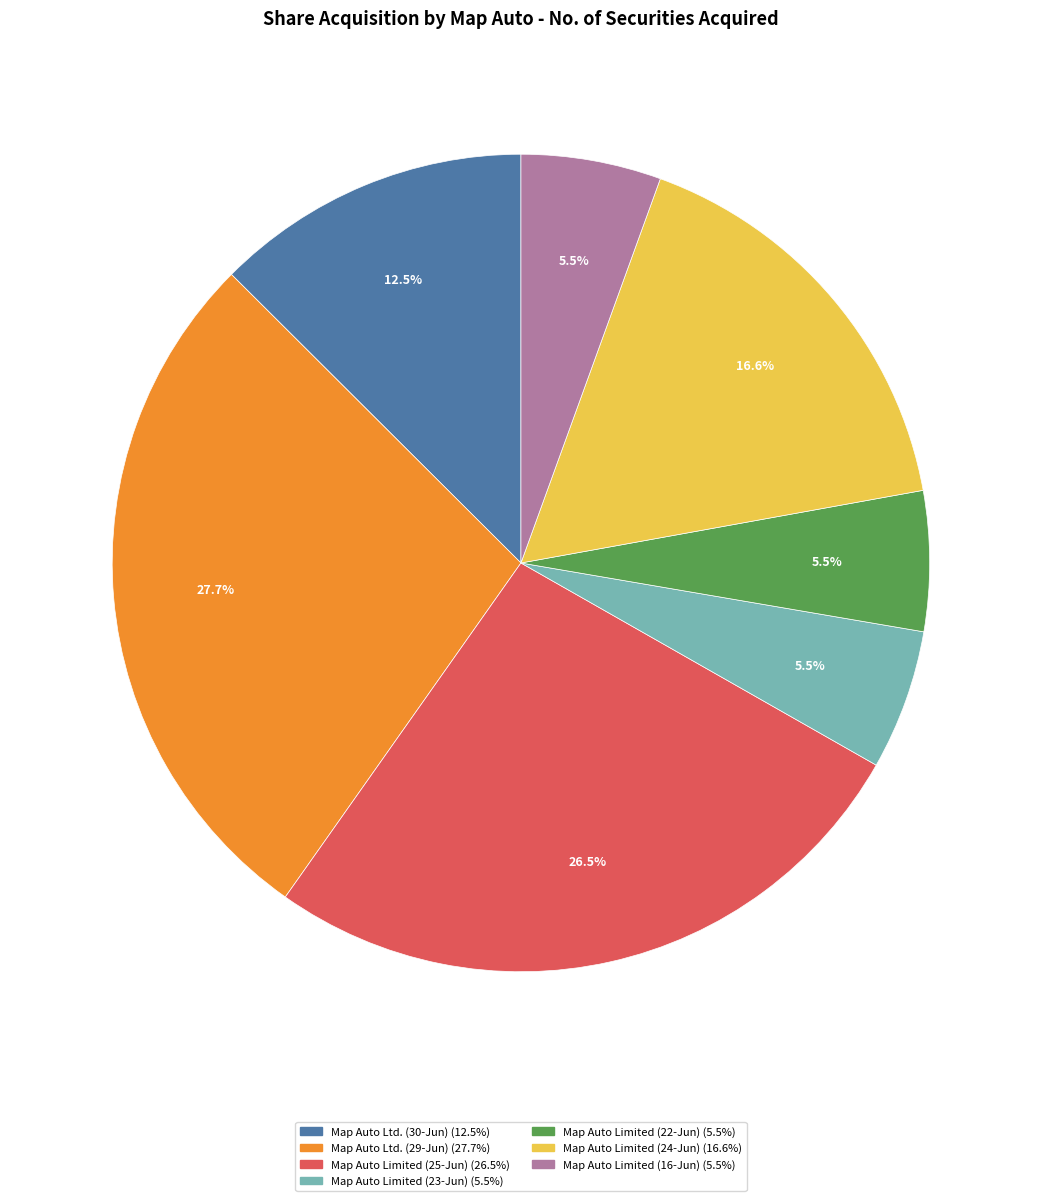

What is the largest slice in the pie chart?

Map Auto Ltd. (29-Jun)